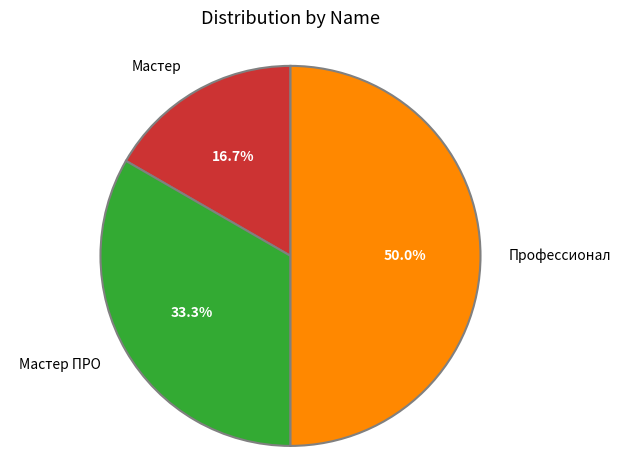

How many segments does this pie chart have?

3